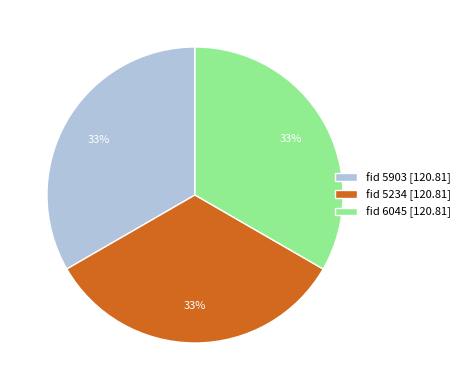

Do fid 5234 [120.81] and fid 5903 [120.81] together represent more than half of the pie?

Yes